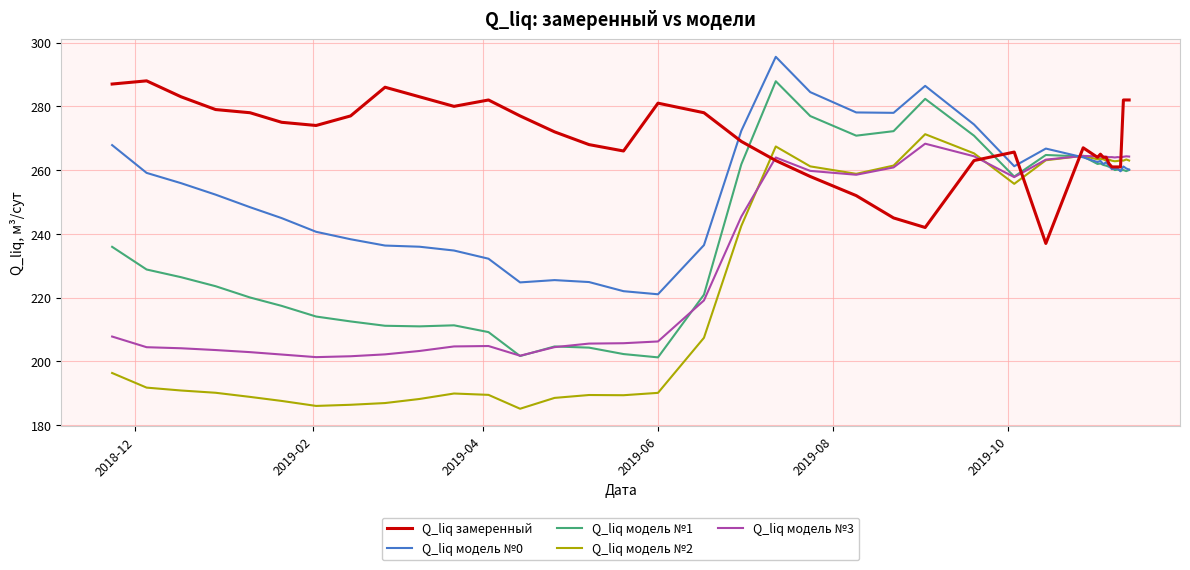

What is the smallest value displayed?

185.1